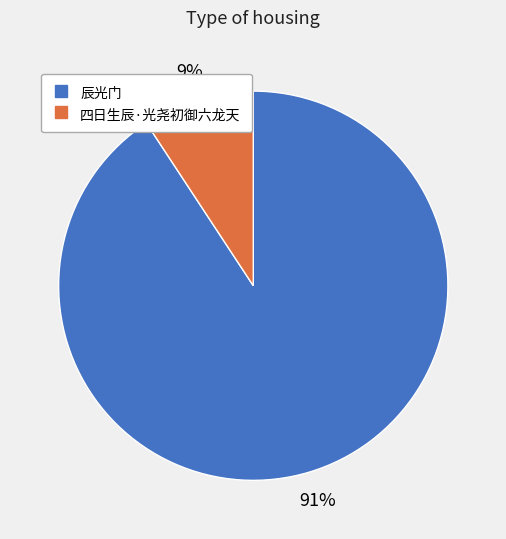

To the nearest percent, what portion does 四日生辰·光尧初御六龙天 represent?

9%